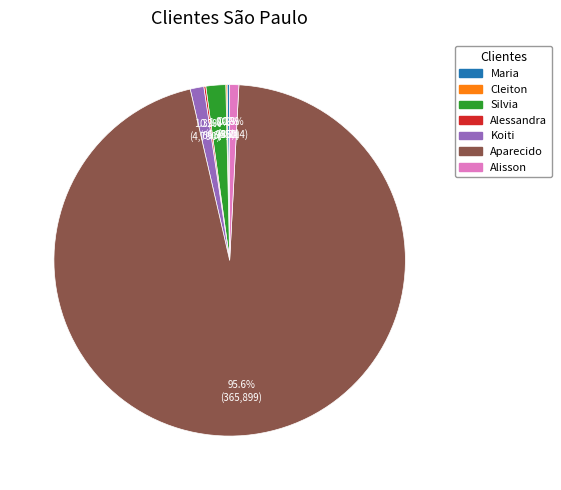

Is Aparecido the majority of the pie?

Yes